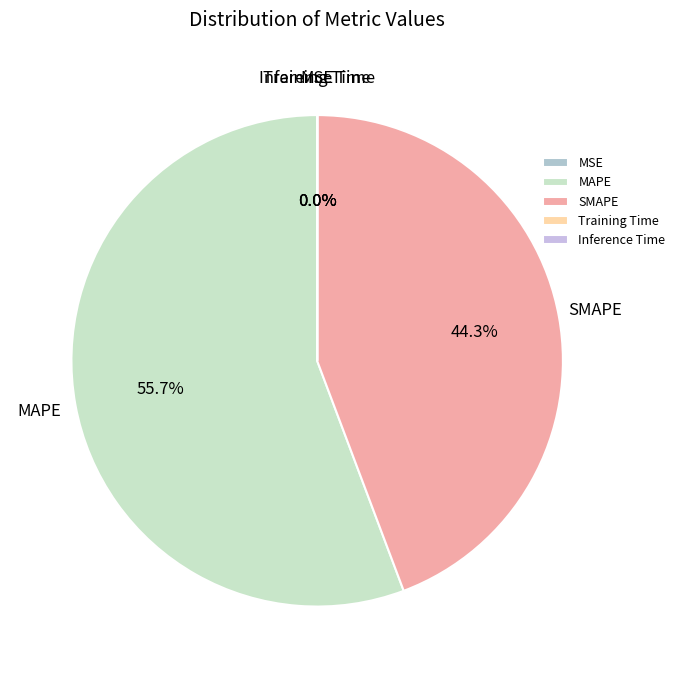

The MAPE slice represents 47% of the pie. True or false?

False